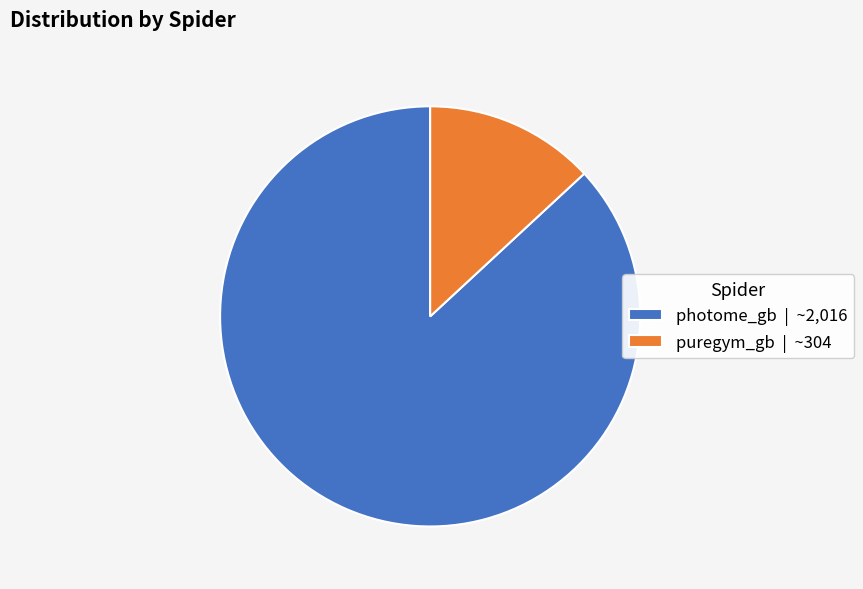

Does photome_gb represent more than half of the total?

Yes